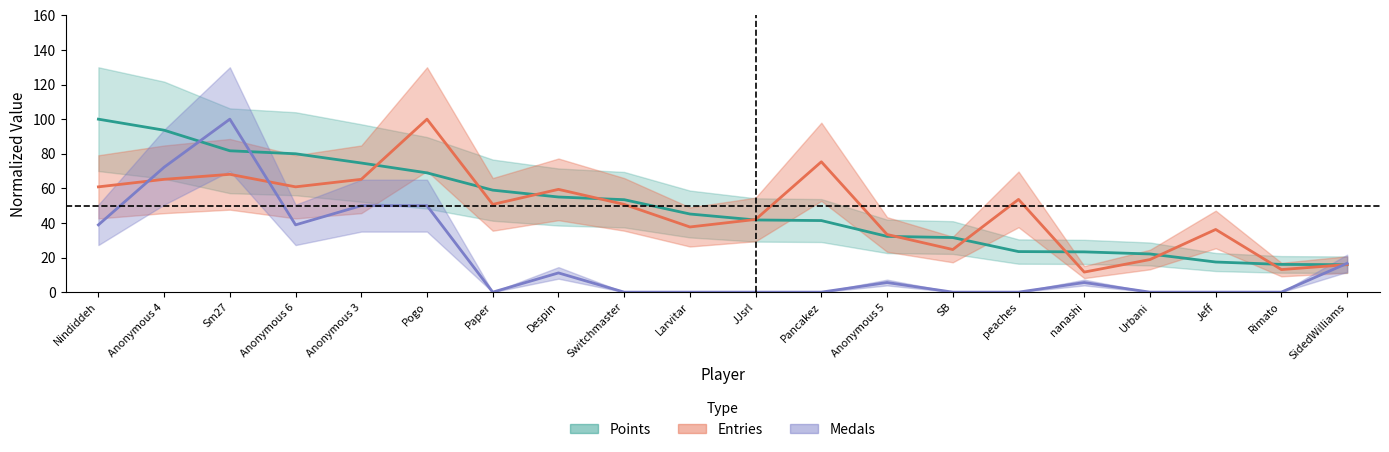

True or false: Medals has a value of -65.9 at Paper.

False